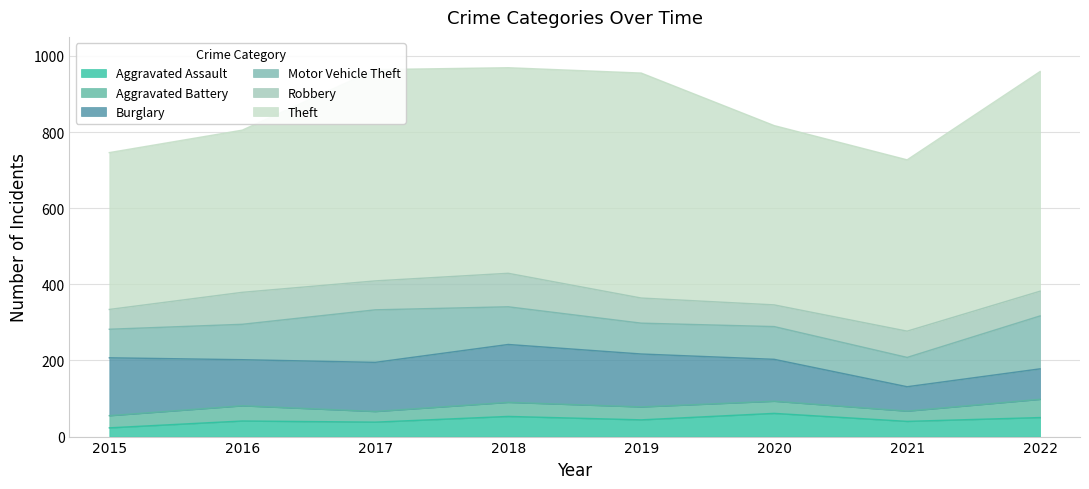

True or false: Aggravated Assault and Aggravated Battery intersect in this chart.

True